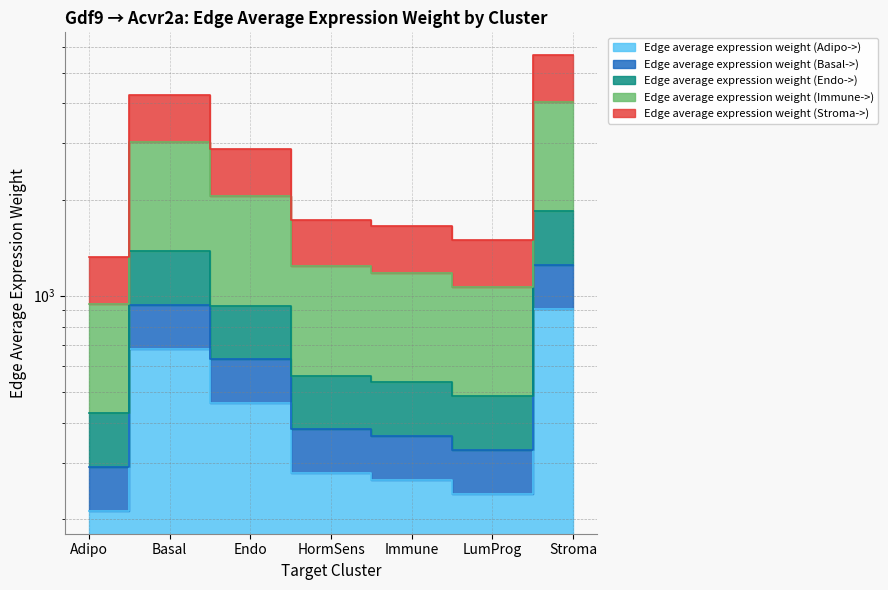

What is the maximum value for Edge average expression weight (Stroma->)?

5667.8